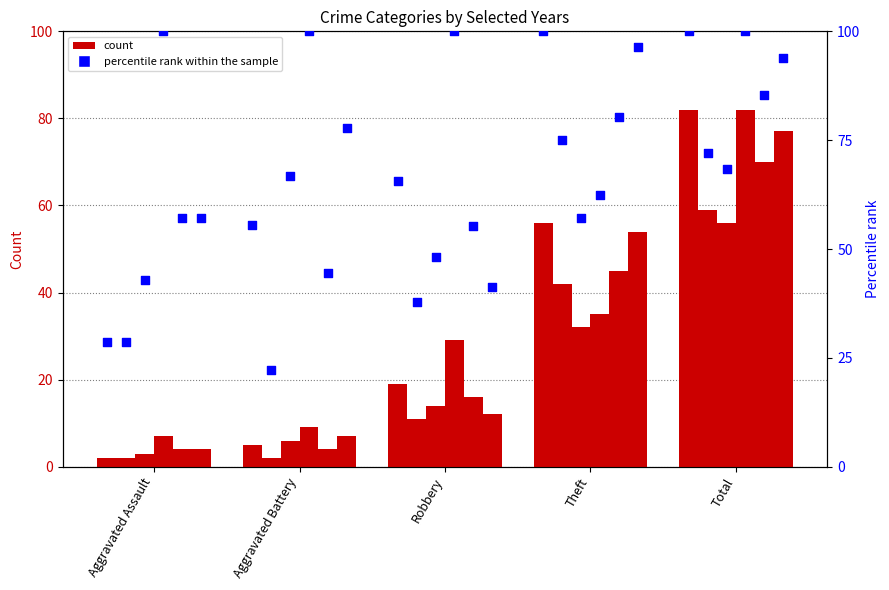

What is the total value across all series at Theft?

471.4